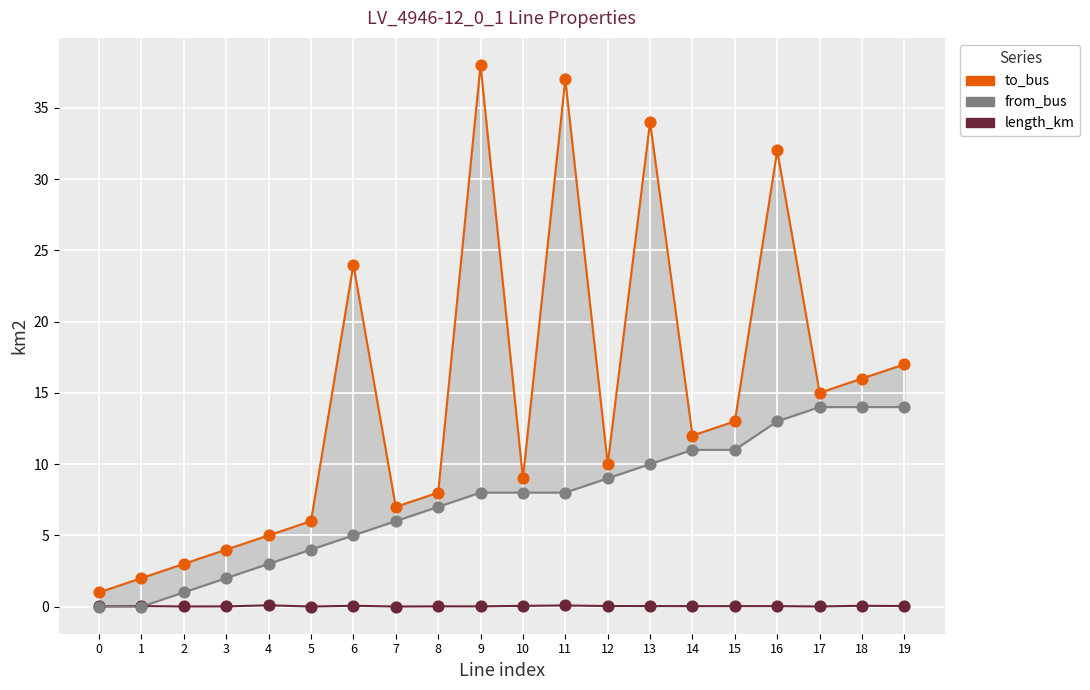

At which category is the sum across all series the highest?

9